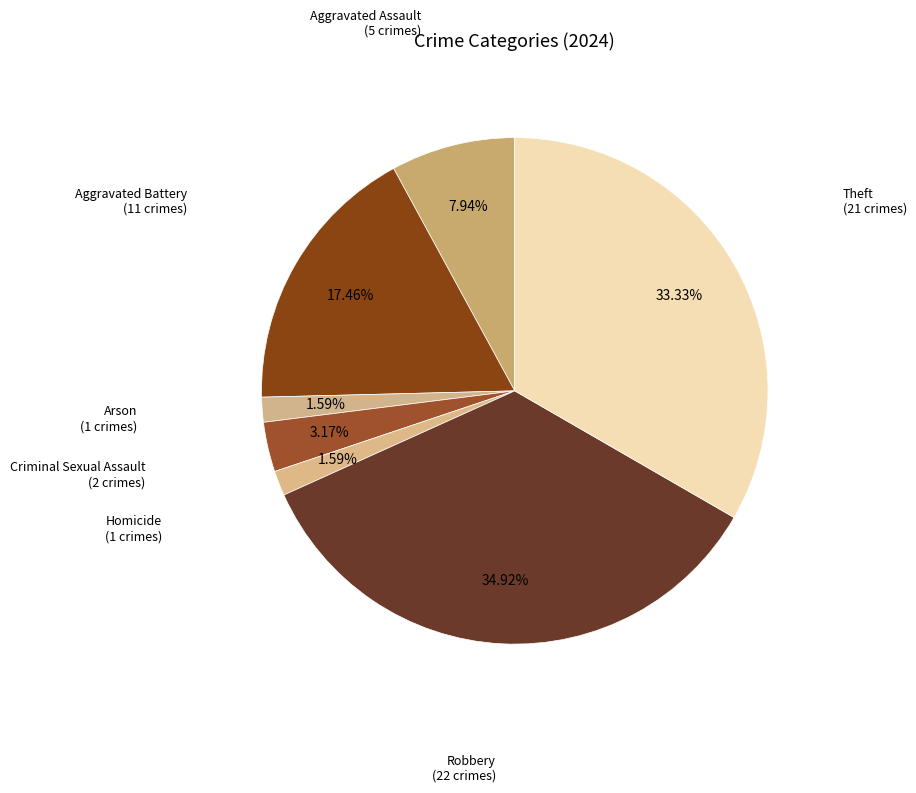

How many segments does this pie chart have?

7